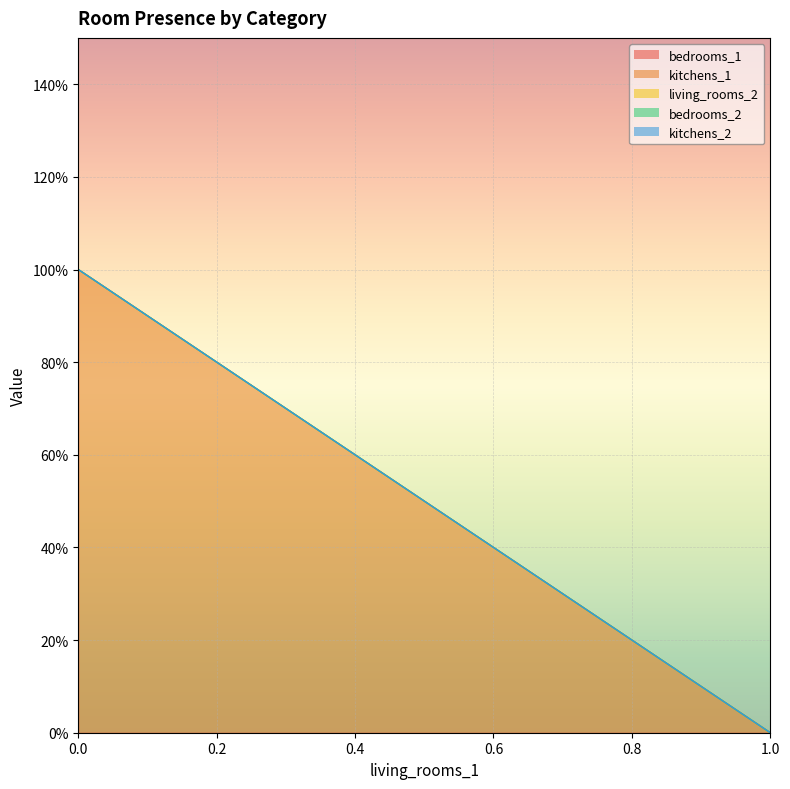

The value of kitchens_2 at 0 is 0. True or false?

False